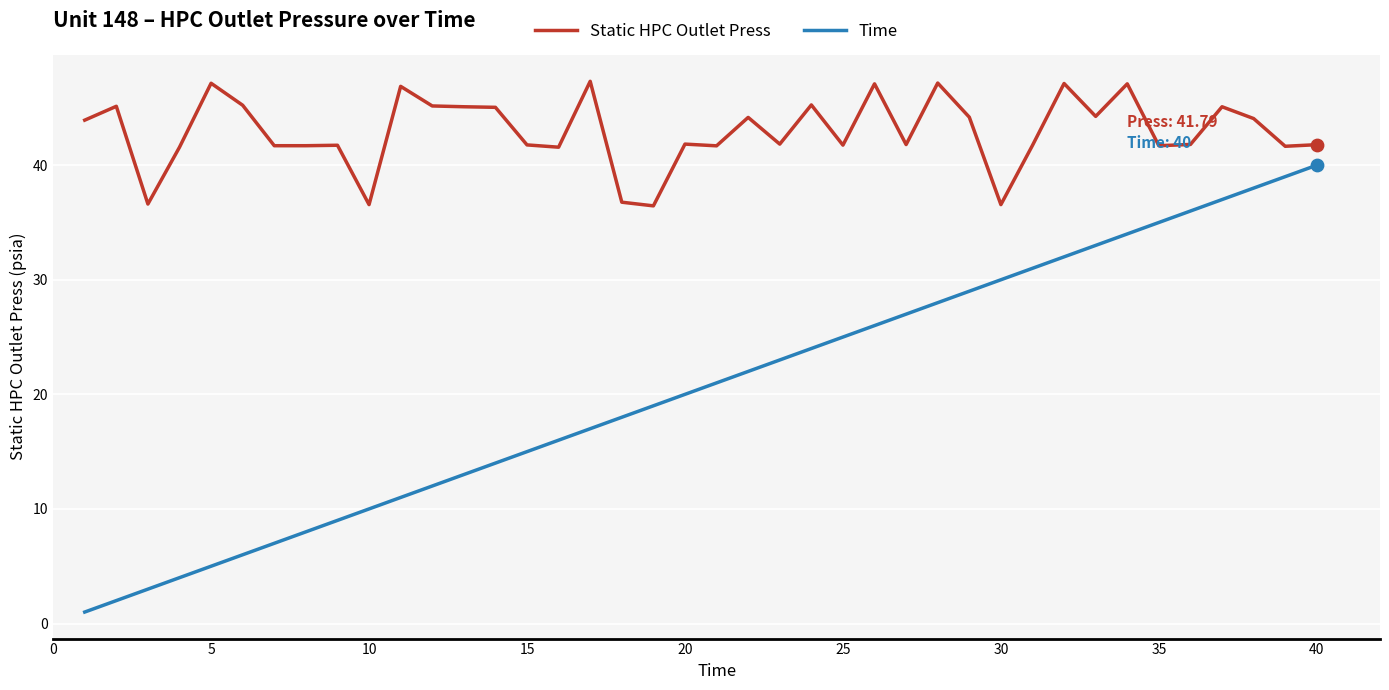

Which series has the largest total across all categories?

Static HPC Outlet Press